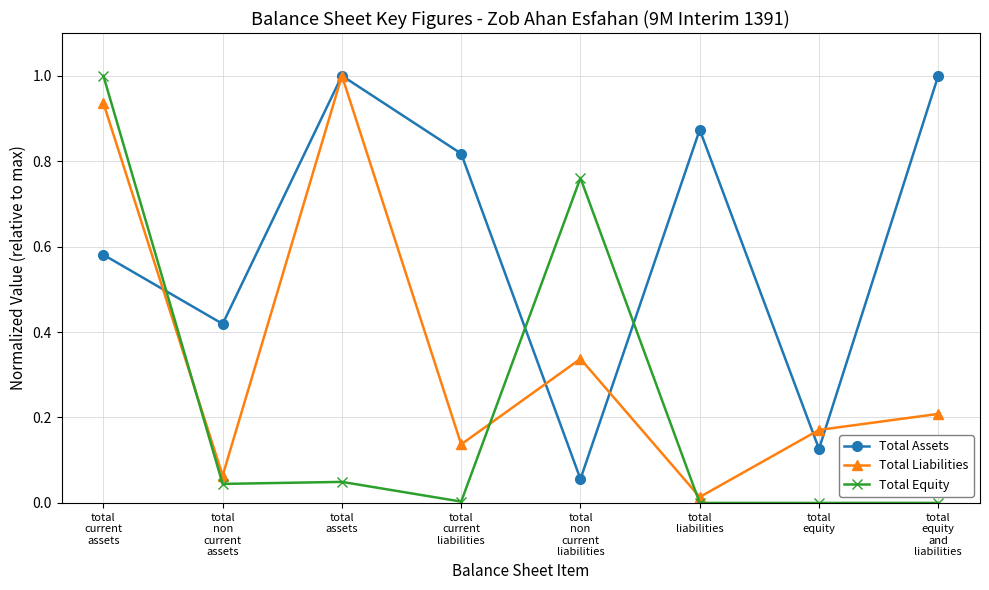

Where is the first local maximum for Total Assets?

total
assets